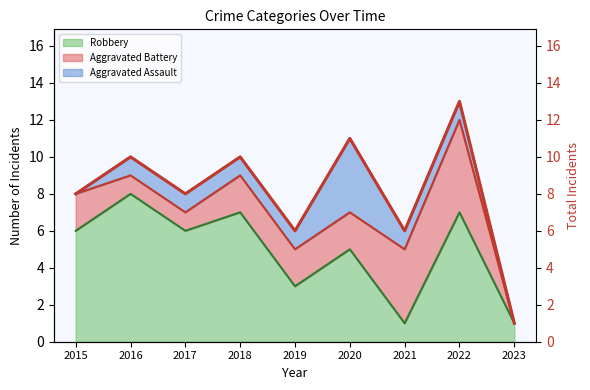

What is the greatest value displayed?

13